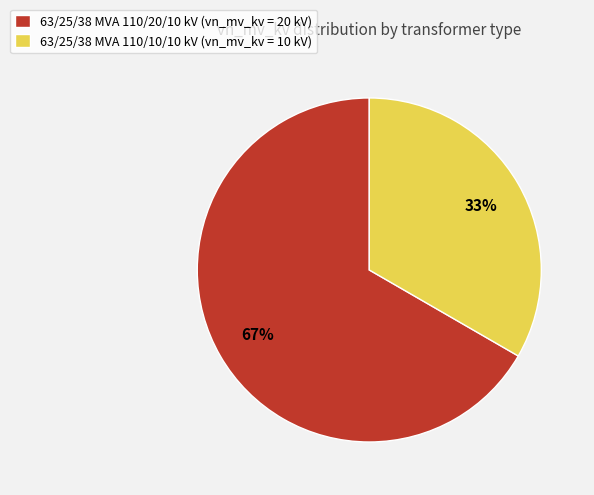

To the nearest percent, what is the combined percentage of 63/25/38 MVA 110/20/10 kV (vn_mv_kv = 20 kV) and 63/25/38 MVA 110/10/10 kV (vn_mv_kv = 10 kV)?

100%